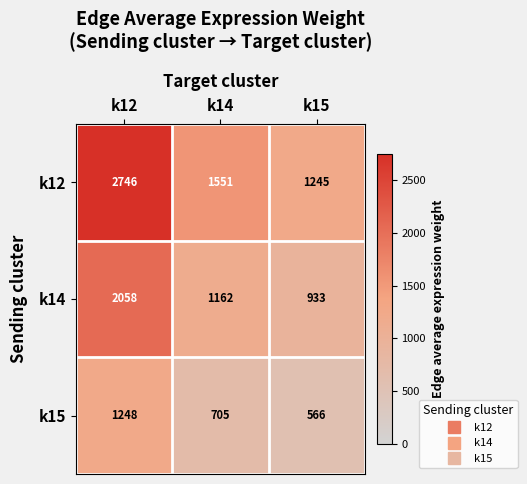

At how many categories does at least one series exceed 2696?

1